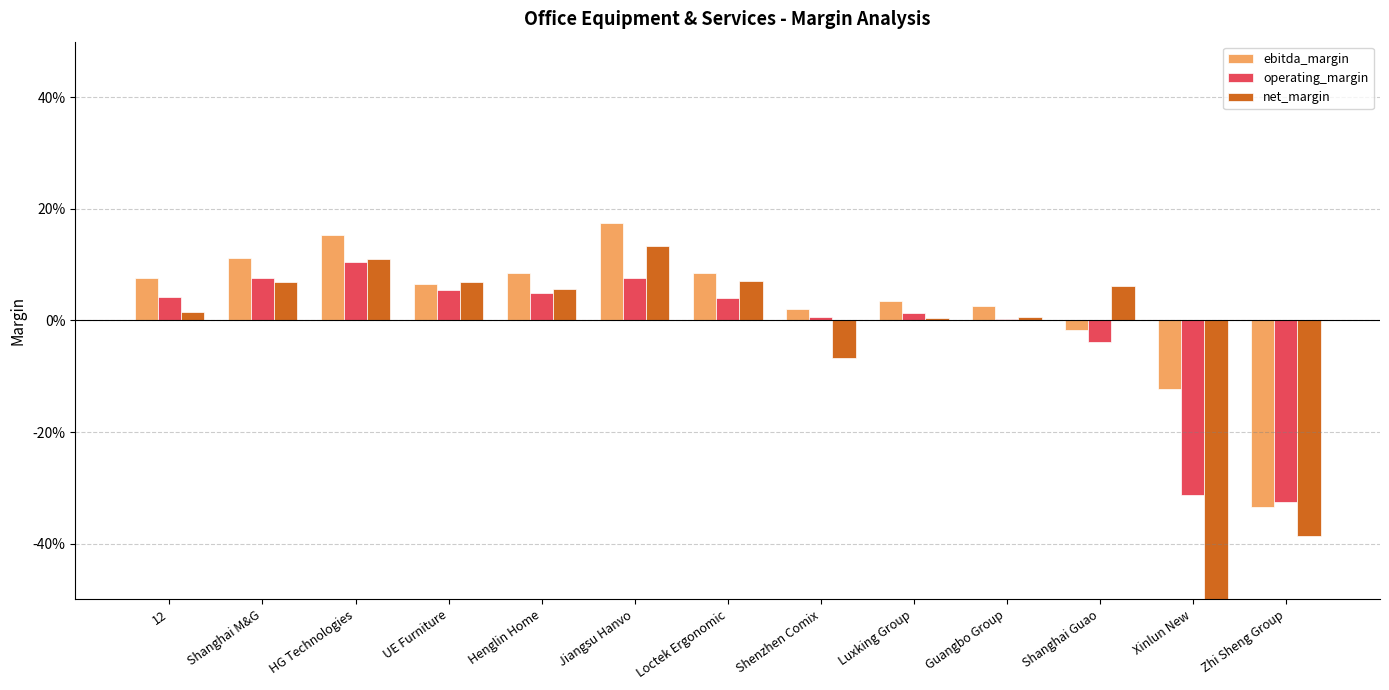

Which label corresponds to the largest value in the chart?

Jiangsu Hanvo